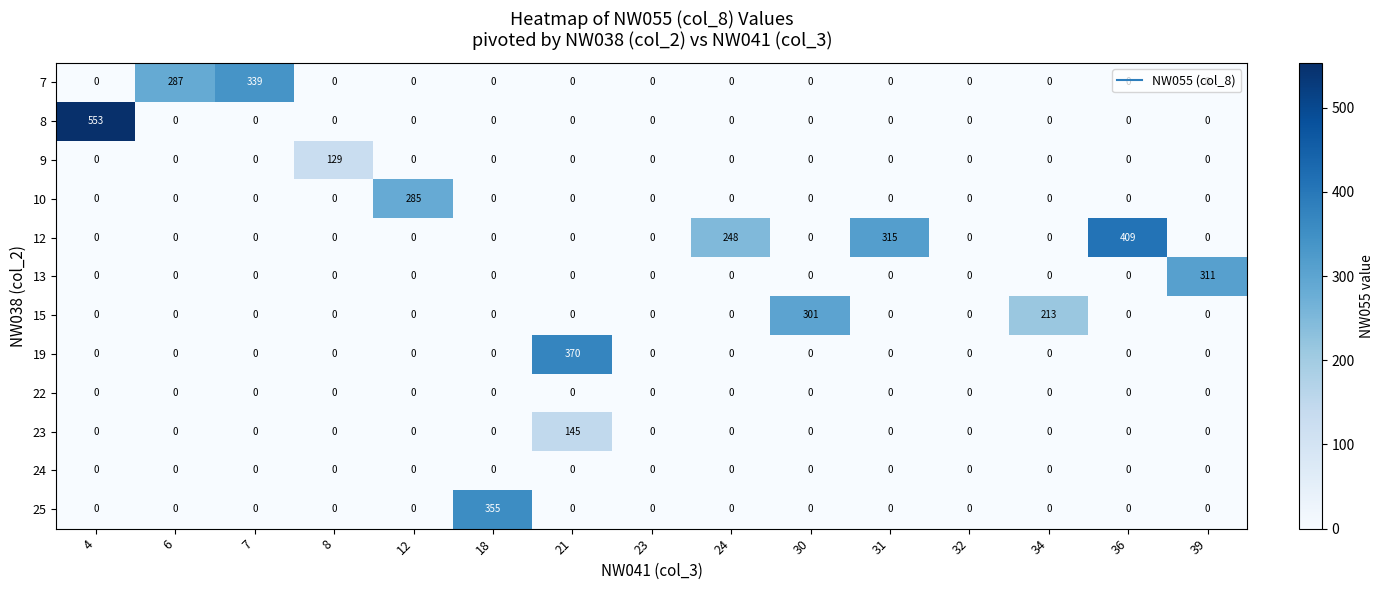

What is the maximum value shown in the chart?

553.0